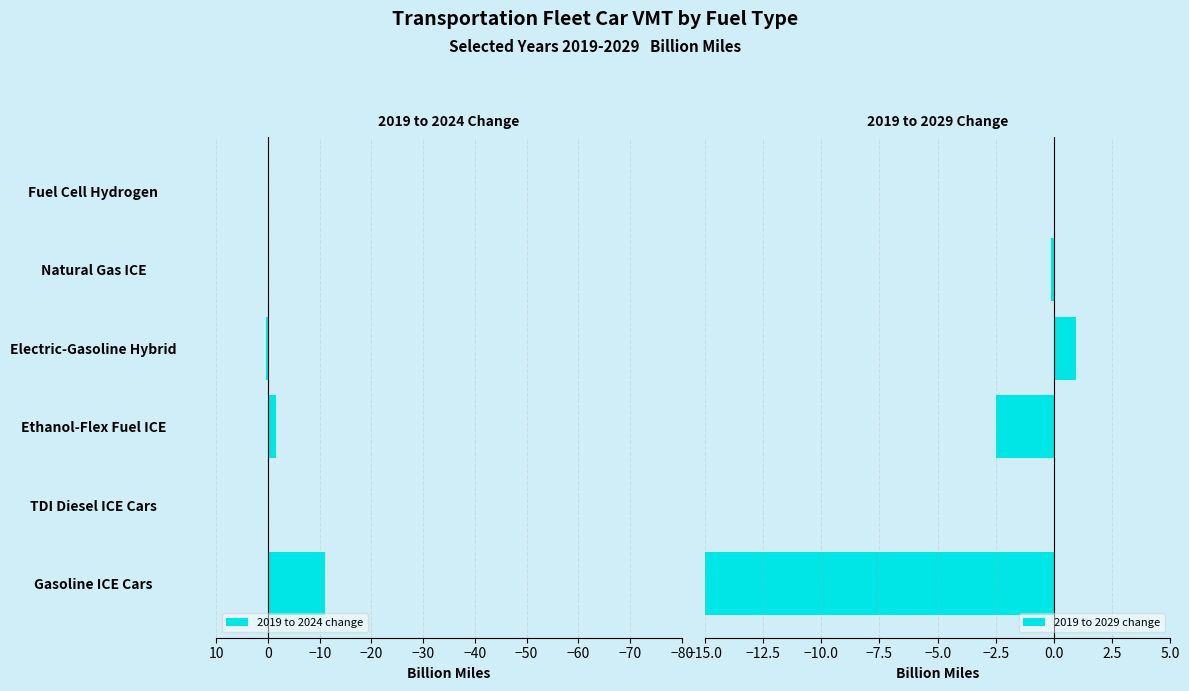

Reading left to right, list all the values displayed in this chart.

2019 to 2024 change: -10.9	-0.1	-1.6	0.4	-0.1	0.0
2019 to 2029 change: -21.7	0.0	-2.5	0.9	-0.1	0.0